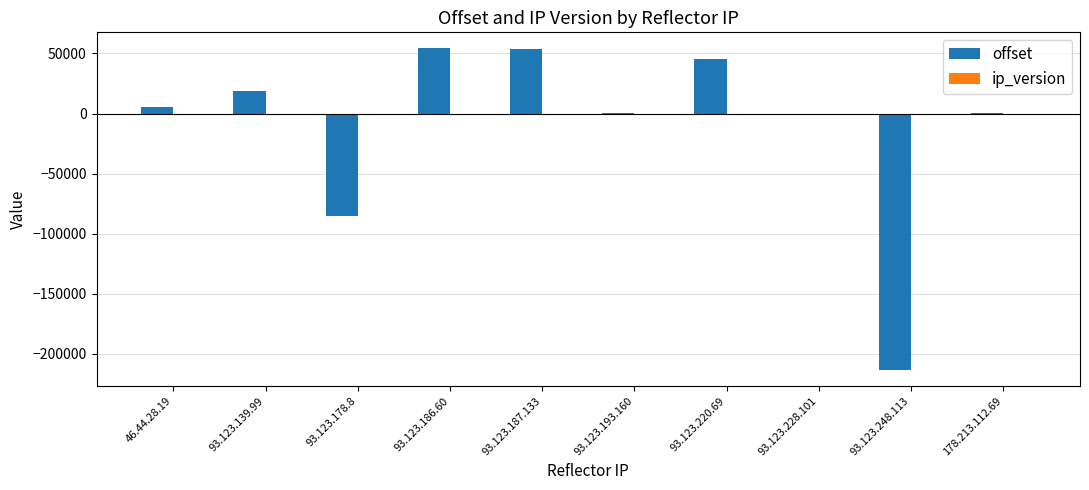

What is the highest value of the offset series?

54182